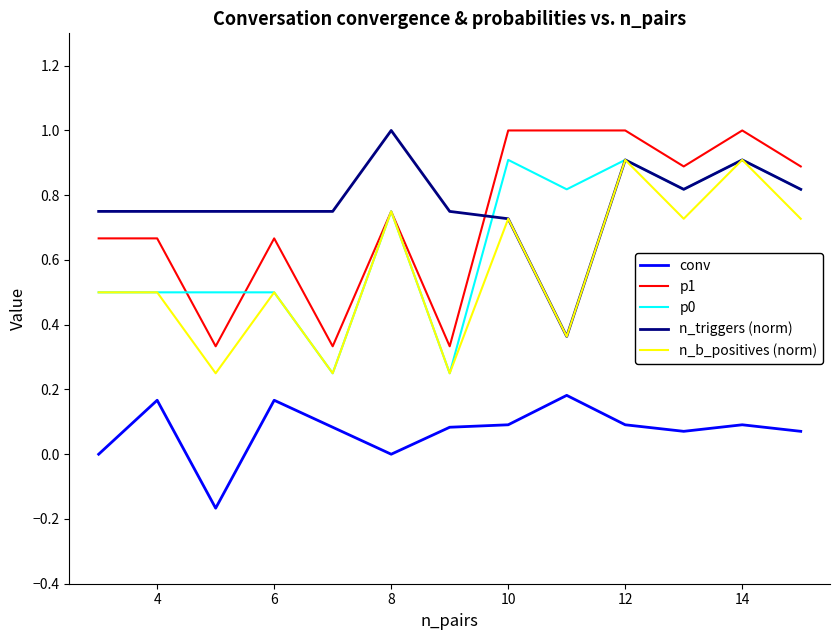

True or false: n_b_positives (norm) and conv cross at least once.

False